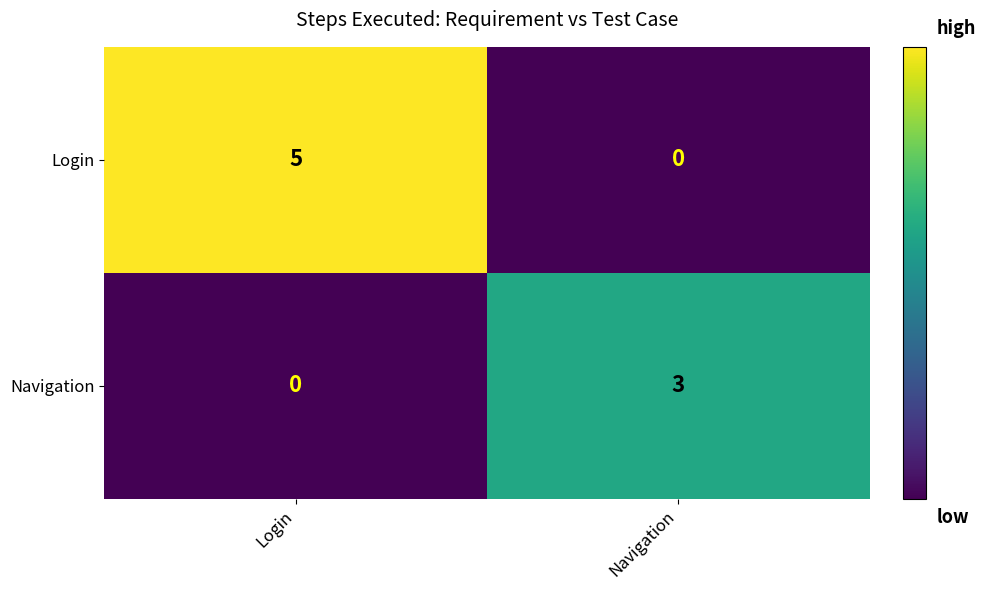

Reading right to left, extract all data points from this chart.

Login: 0	5
Navigation: 3	0